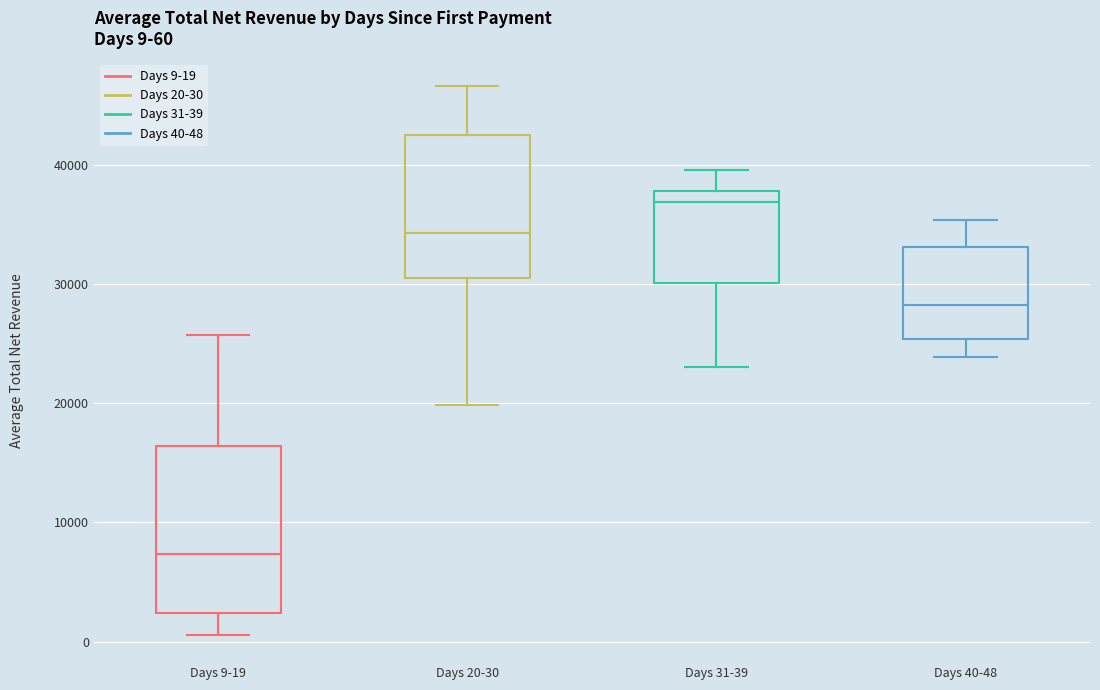

Comparing the boxes themselves (not the whiskers), which one is the tallest?

Days 9-19